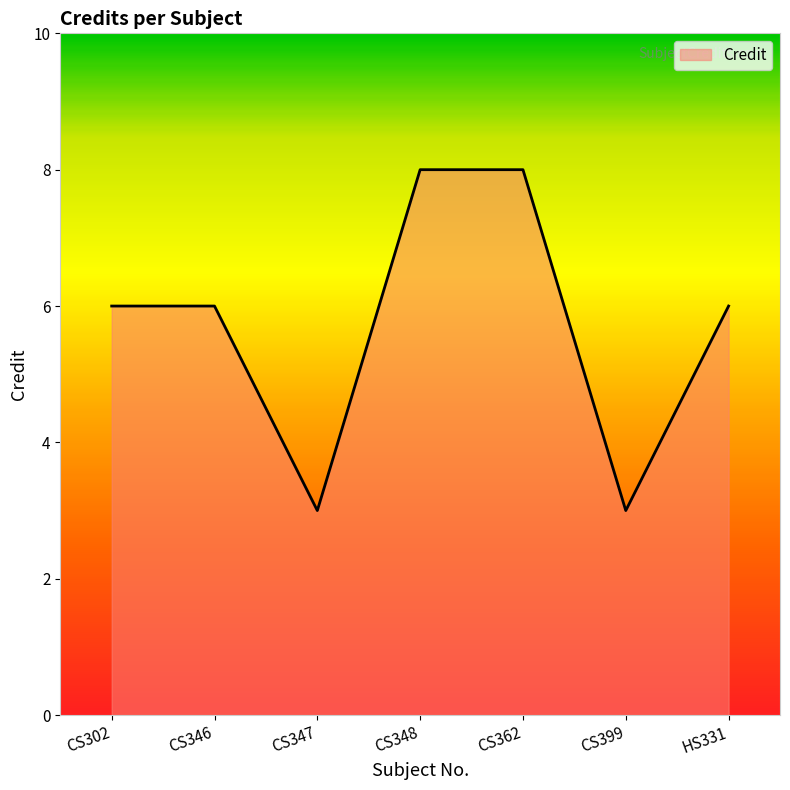

What position from the left is CS362?

5